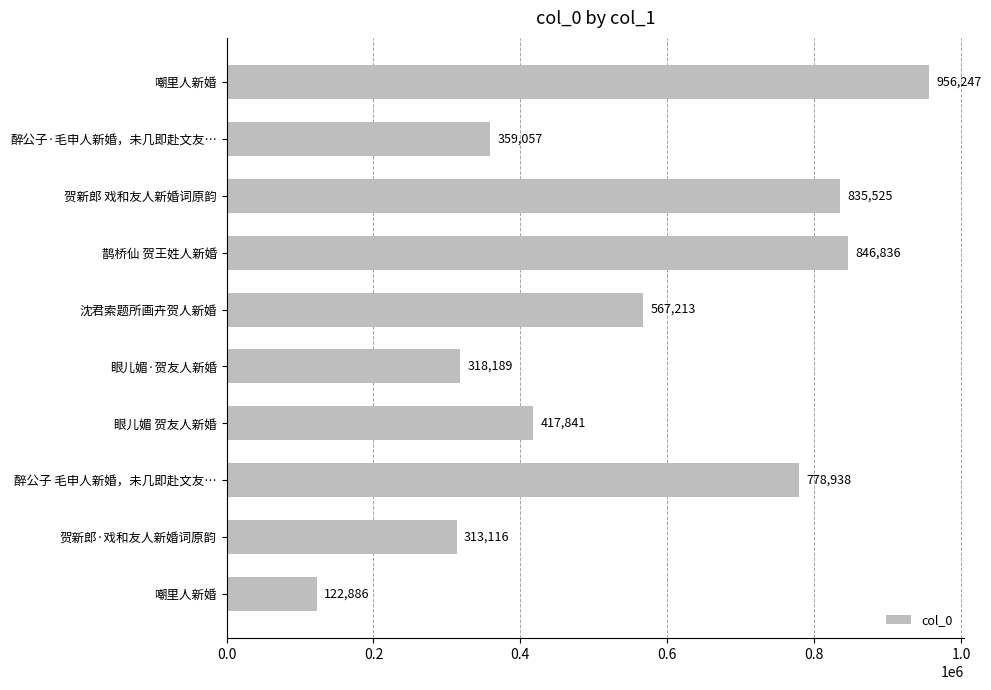

Does the chart contain any negative values?

No